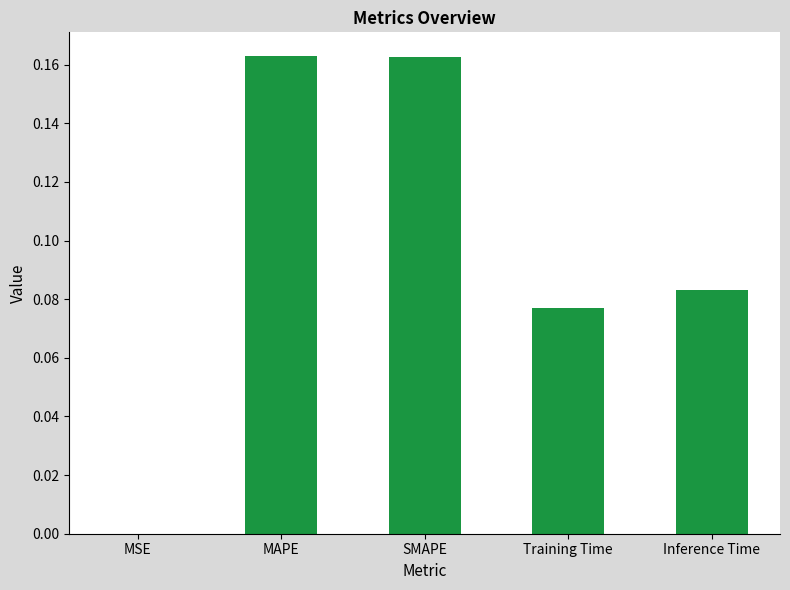

What is the sum of all values?

0.5